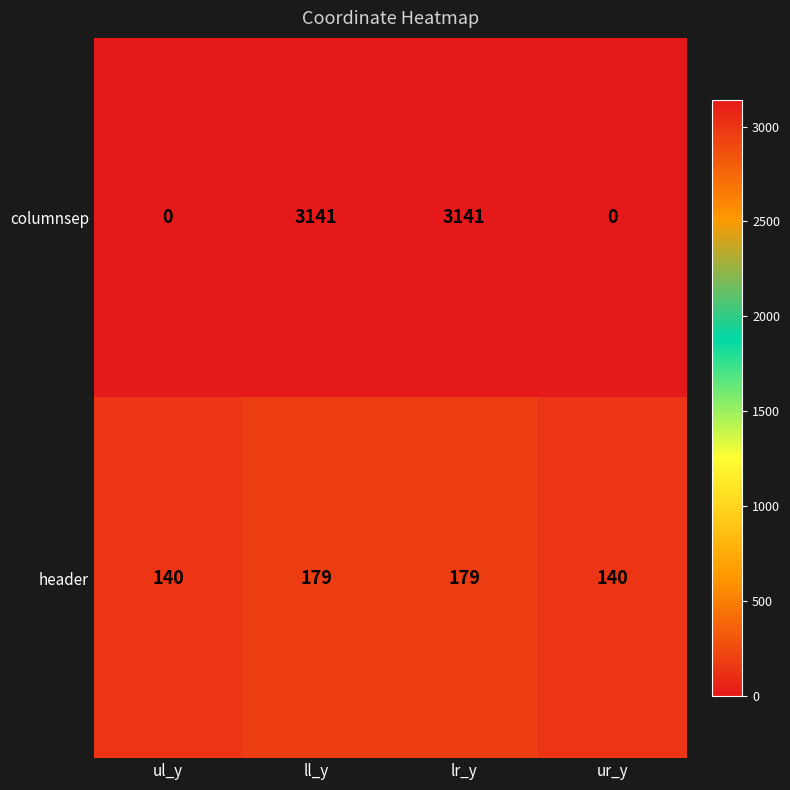

Is it true that header equals 140 at ur_y?

True